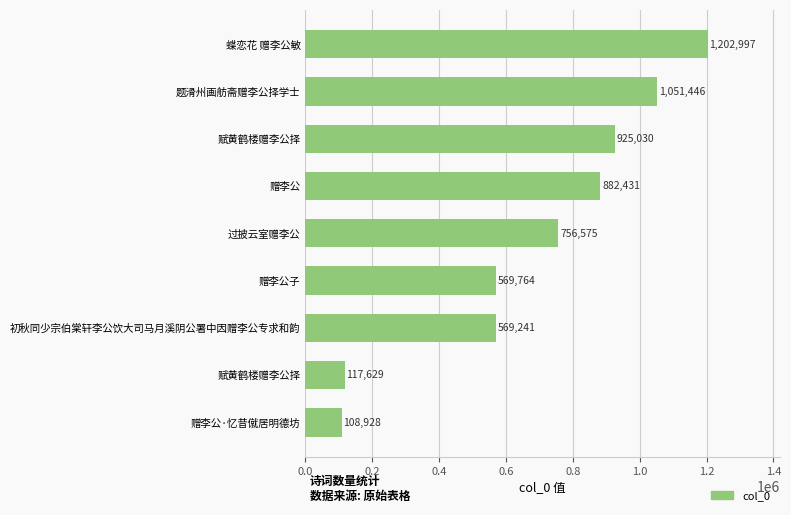

What is the smallest value displayed?

108928